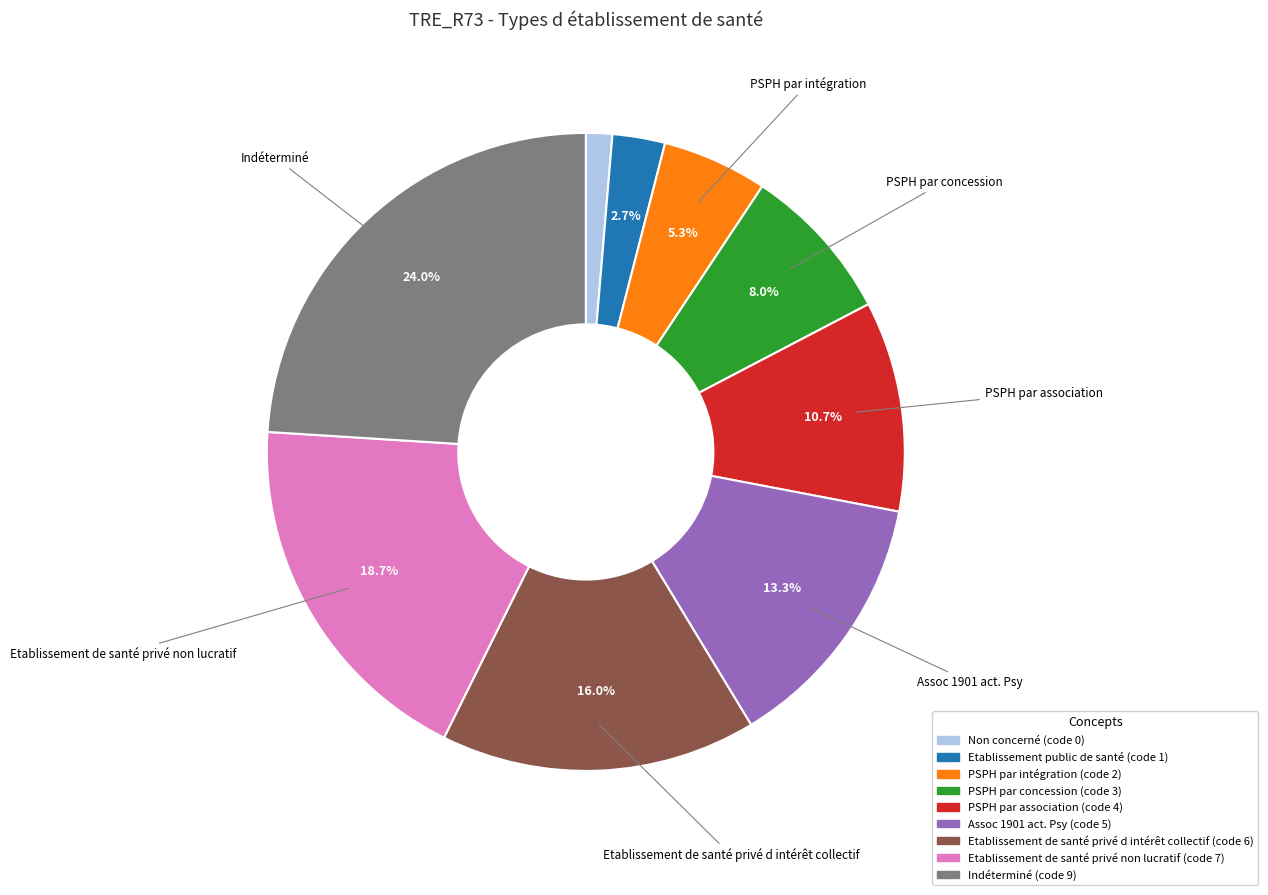

What is the ratio of the value at PSPH par intégration to the value at Assoc 1901 act. Psy?

0.4